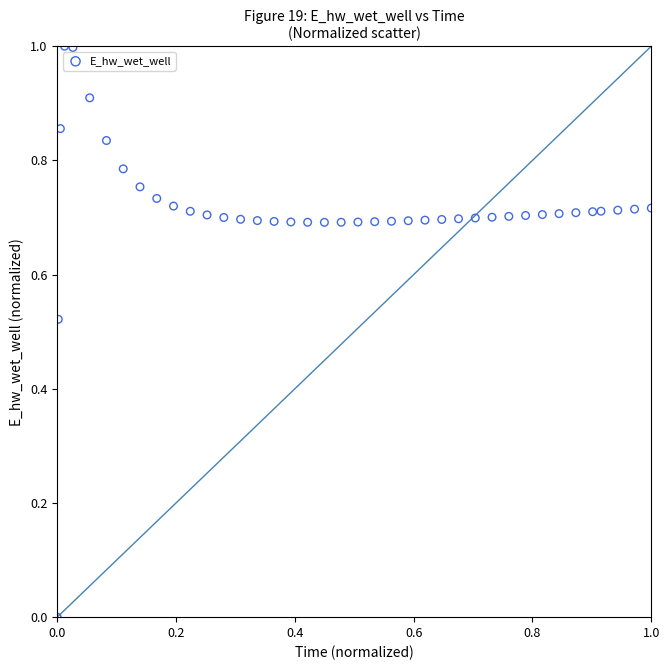

What is the range of Y values (max minus min)?

1.0